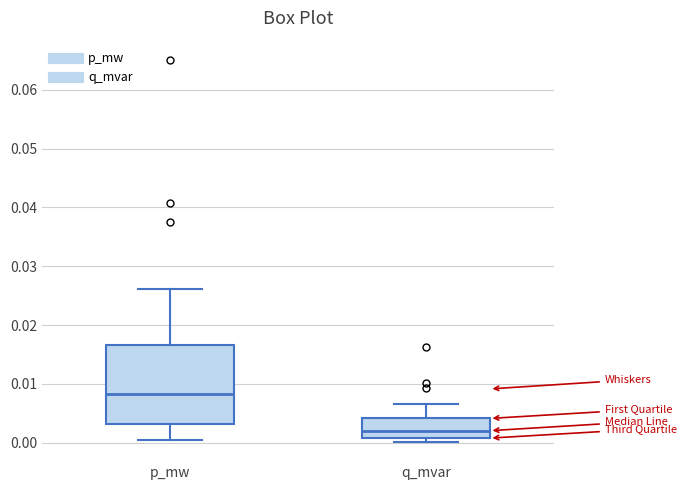

Reading left to right, transcribe this box plot: for each box, give where its median line is, the range the box spans, and where its two whiskers end, as read against the y-axis. The values are not printed on the chart, so give them approximately, as read against the axis.

p_mw: median 0.008, box 0.003 to 0.017, whiskers 0.001 to 0.026
q_mvar: median 0.002, box 0.001 to 0.004, whiskers 0.000 to 0.007